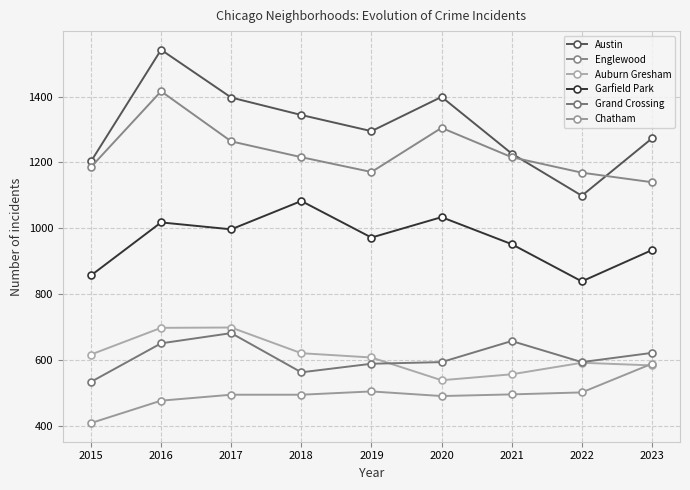

What is the difference between the maximum and second lowest values in the Auburn Gresham series?

142